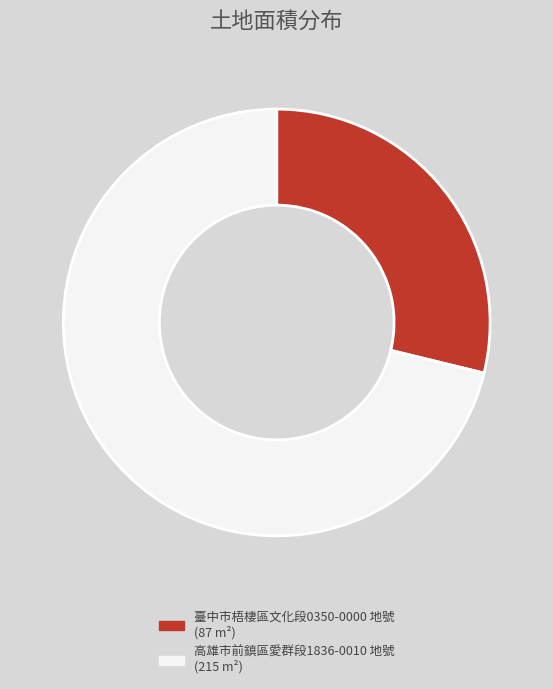

Rank the categories by value from lowest to highest.

臺中市梧棲區文化段0350-0000 地號, 高雄市前鎮區愛群段1836-0010 地號